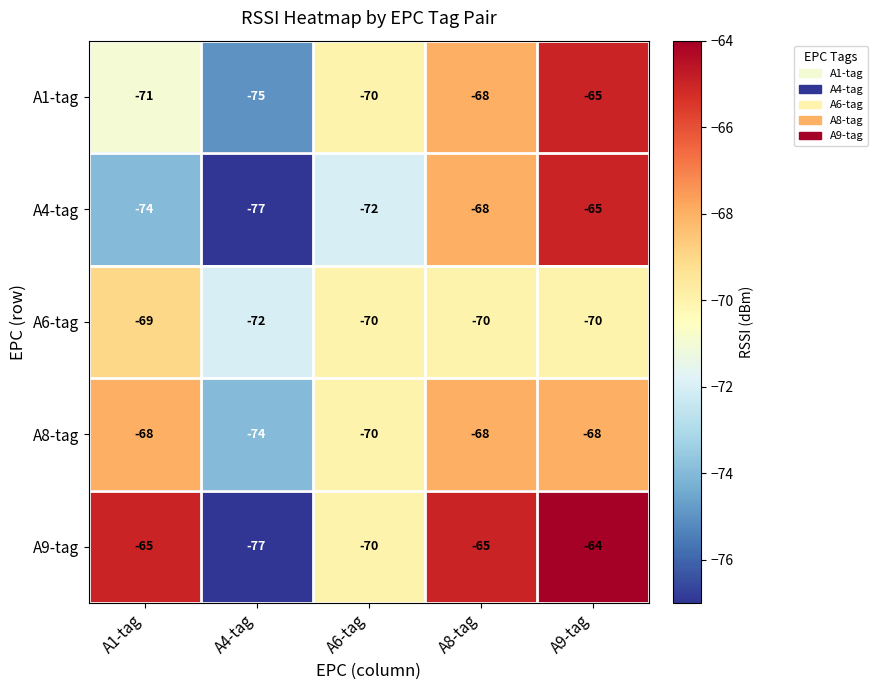

Between A4-tag and A8-tag, which series saw the biggest shift?

A9-tag